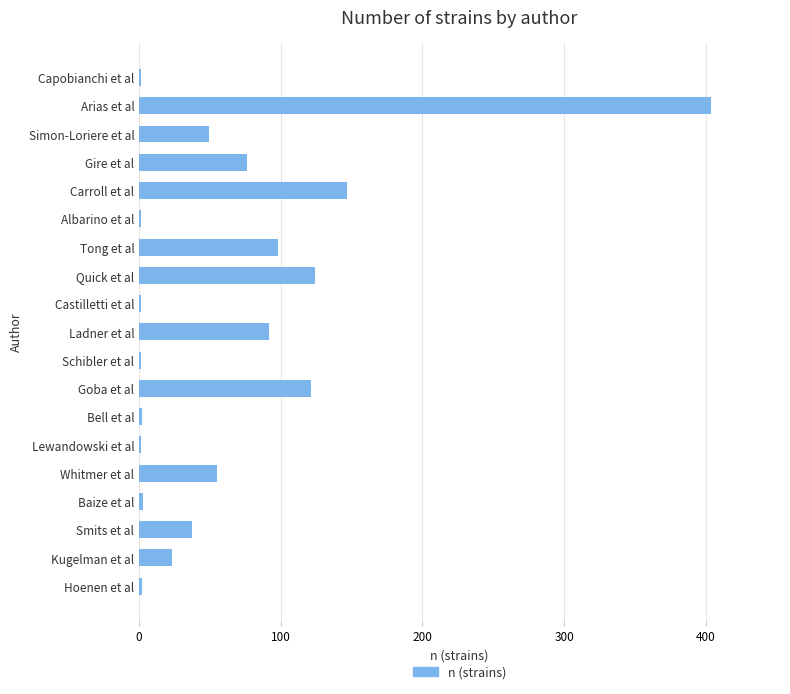

What is the sum of all values?

1238